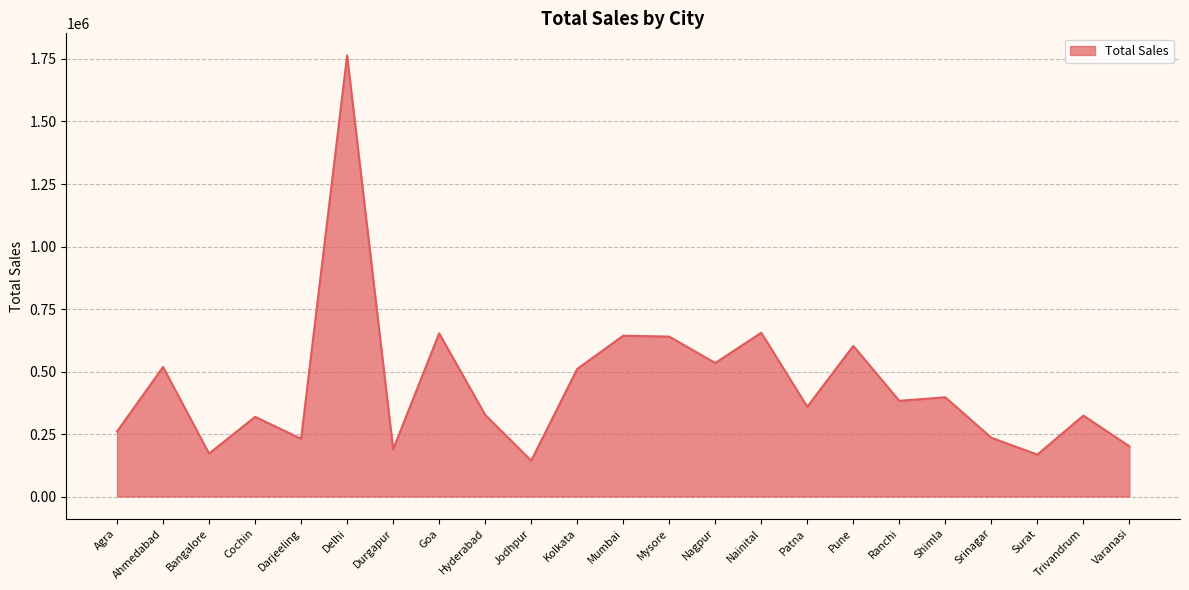

What position from the right is Hyderabad?

15